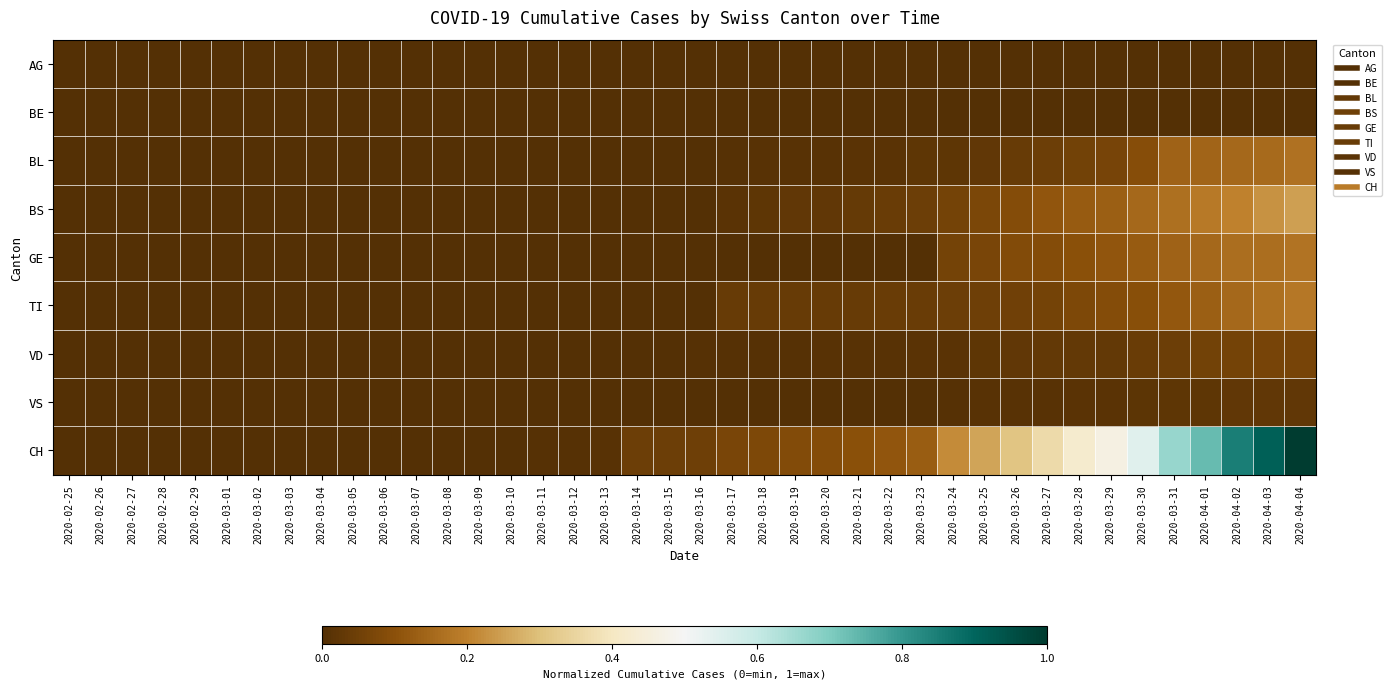

Reading left to right, extract all data points from this chart.

AG: 2020-02-25=0.0	2020-02-26=0.0	2020-02-27=0.0	2020-02-28=0.0	2020-02-29=0.0	2020-03-01=0.0	2020-03-02=0.0	2020-03-03=0.0	2020-03-04=0.0	2020-03-05=0.0	2020-03-06=0.0	2020-03-07=0.0	2020-03-08=0.0	2020-03-09=0.0	2020-03-10=0.0	2020-03-11=0.0	2020-03-12=0.0	2020-03-13=0.0	2020-03-14=0.0	2020-03-15=0.0	2020-03-16=0.0	2020-03-17=0.0	2020-03-18=0.0	2020-03-19=0.0	2020-03-20=0.0	2020-03-21=0.0	2020-03-22=0.0	2020-03-23=0.0	2020-03-24=0.0	2020-03-25=0.0	2020-03-26=0.0	2020-03-27=0.0	2020-03-28=0.0	2020-03-29=0.0	2020-03-30=0.0	2020-03-31=0.0	2020-04-01=0.0	2020-04-02=0.0	2020-04-03=0.0	2020-04-04=0.0
BE: 2020-02-25=0.0	2020-02-26=0.0	2020-02-27=0.0	2020-02-28=0.0	2020-02-29=0.0	2020-03-01=0.0	2020-03-02=0.0	2020-03-03=0.0	2020-03-04=0.0	2020-03-05=0.0	2020-03-06=0.0	2020-03-07=0.0	2020-03-08=0.0	2020-03-09=0.0	2020-03-10=0.0	2020-03-11=0.0	2020-03-12=0.0	2020-03-13=0.0	2020-03-14=0.0	2020-03-15=0.0	2020-03-16=0.0	2020-03-17=0.0	2020-03-18=0.0	2020-03-19=0.0	2020-03-20=0.0	2020-03-21=0.0	2020-03-22=0.0	2020-03-23=0.0	2020-03-24=0.0	2020-03-25=0.0	2020-03-26=0.0	2020-03-27=0.0	2020-03-28=0.0	2020-03-29=0.0	2020-03-30=0.0	2020-03-31=0.0	2020-04-01=0.0	2020-04-02=0.0	2020-04-03=0.0	2020-04-04=0.0
BL: 2020-02-25=0.0	2020-02-26=0.0	2020-02-27=0.0	2020-02-28=0.0	2020-02-29=0.0	2020-03-01=0.0	2020-03-02=0.0	2020-03-03=0.0	2020-03-04=0.0	2020-03-05=0.0	2020-03-06=0.0	2020-03-07=0.0	2020-03-08=0.0	2020-03-09=0.0	2020-03-10=0.0	2020-03-11=0.0	2020-03-12=0.0	2020-03-13=0.0	2020-03-14=0.0	2020-03-15=0.0	2020-03-16=0.0	2020-03-17=0.0	2020-03-18=0.0	2020-03-19=0.0	2020-03-20=0.0	2020-03-21=0.0	2020-03-22=0.0	2020-03-23=0.0	2020-03-24=0.0	2020-03-25=0.0	2020-03-26=0.0	2020-03-27=0.0	2020-03-28=0.1	2020-03-29=0.1	2020-03-30=0.1	2020-03-31=0.1	2020-04-01=0.1	2020-04-02=0.2	2020-04-03=0.2	2020-04-04=0.2
BS: 2020-02-25=0.0	2020-02-26=0.0	2020-02-27=0.0	2020-02-28=0.0	2020-02-29=0.0	2020-03-01=0.0	2020-03-02=0.0	2020-03-03=0.0	2020-03-04=0.0	2020-03-05=0.0	2020-03-06=0.0	2020-03-07=0.0	2020-03-08=0.0	2020-03-09=0.0	2020-03-10=0.0	2020-03-11=0.0	2020-03-12=0.0	2020-03-13=0.0	2020-03-14=0.0	2020-03-15=0.0	2020-03-16=0.0	2020-03-17=0.0	2020-03-18=0.0	2020-03-19=0.0	2020-03-20=0.0	2020-03-21=0.0	2020-03-22=0.0	2020-03-23=0.0	2020-03-24=0.1	2020-03-25=0.1	2020-03-26=0.1	2020-03-27=0.1	2020-03-28=0.1	2020-03-29=0.1	2020-03-30=0.2	2020-03-31=0.2	2020-04-01=0.2	2020-04-02=0.2	2020-04-03=0.2	2020-04-04=0.2
GE: 2020-02-25=0.0	2020-02-26=0.0	2020-02-27=0.0	2020-02-28=0.0	2020-02-29=0.0	2020-03-01=0.0	2020-03-02=0.0	2020-03-03=0.0	2020-03-04=0.0	2020-03-05=0.0	2020-03-06=0.0	2020-03-07=0.0	2020-03-08=0.0	2020-03-09=0.0	2020-03-10=0.0	2020-03-11=0.0	2020-03-12=0.0	2020-03-13=0.0	2020-03-14=0.0	2020-03-15=0.0	2020-03-16=0.0	2020-03-17=0.0	2020-03-18=0.0	2020-03-19=0.0	2020-03-20=0.0	2020-03-21=0.0	2020-03-22=0.0	2020-03-23=0.0	2020-03-24=0.1	2020-03-25=0.1	2020-03-26=0.1	2020-03-27=0.1	2020-03-28=0.1	2020-03-29=0.1	2020-03-30=0.1	2020-03-31=0.1	2020-04-01=0.1	2020-04-02=0.2	2020-04-03=0.2	2020-04-04=0.2
TI: 2020-02-25=0.0	2020-02-26=0.0	2020-02-27=0.0	2020-02-28=0.0	2020-02-29=0.0	2020-03-01=0.0	2020-03-02=0.0	2020-03-03=0.0	2020-03-04=0.0	2020-03-05=0.0	2020-03-06=0.0	2020-03-07=0.0	2020-03-08=0.0	2020-03-09=0.0	2020-03-10=0.0	2020-03-11=0.0	2020-03-12=0.0	2020-03-13=0.0	2020-03-14=0.0	2020-03-15=0.0	2020-03-16=0.0	2020-03-17=0.0	2020-03-18=0.0	2020-03-19=0.0	2020-03-20=0.0	2020-03-21=0.0	2020-03-22=0.0	2020-03-23=0.0	2020-03-24=0.0	2020-03-25=0.0	2020-03-26=0.1	2020-03-27=0.1	2020-03-28=0.1	2020-03-29=0.1	2020-03-30=0.1	2020-03-31=0.1	2020-04-01=0.1	2020-04-02=0.2	2020-04-03=0.2	2020-04-04=0.2
VD: 2020-02-25=0.0	2020-02-26=0.0	2020-02-27=0.0	2020-02-28=0.0	2020-02-29=0.0	2020-03-01=0.0	2020-03-02=0.0	2020-03-03=0.0	2020-03-04=0.0	2020-03-05=0.0	2020-03-06=0.0	2020-03-07=0.0	2020-03-08=0.0	2020-03-09=0.0	2020-03-10=0.0	2020-03-11=0.0	2020-03-12=0.0	2020-03-13=0.0	2020-03-14=0.0	2020-03-15=0.0	2020-03-16=0.0	2020-03-17=0.0	2020-03-18=0.0	2020-03-19=0.0	2020-03-20=0.0	2020-03-21=0.0	2020-03-22=0.0	2020-03-23=0.0	2020-03-24=0.0	2020-03-25=0.0	2020-03-26=0.0	2020-03-27=0.0	2020-03-28=0.0	2020-03-29=0.0	2020-03-30=0.0	2020-03-31=0.0	2020-04-01=0.1	2020-04-02=0.1	2020-04-03=0.1	2020-04-04=0.1
VS: 2020-02-25=0.0	2020-02-26=0.0	2020-02-27=0.0	2020-02-28=0.0	2020-02-29=0.0	2020-03-01=0.0	2020-03-02=0.0	2020-03-03=0.0	2020-03-04=0.0	2020-03-05=0.0	2020-03-06=0.0	2020-03-07=0.0	2020-03-08=0.0	2020-03-09=0.0	2020-03-10=0.0	2020-03-11=0.0	2020-03-12=0.0	2020-03-13=0.0	2020-03-14=0.0	2020-03-15=0.0	2020-03-16=0.0	2020-03-17=0.0	2020-03-18=0.0	2020-03-19=0.0	2020-03-20=0.0	2020-03-21=0.0	2020-03-22=0.0	2020-03-23=0.0	2020-03-24=0.0	2020-03-25=0.0	2020-03-26=0.0	2020-03-27=0.0	2020-03-28=0.0	2020-03-29=0.0	2020-03-30=0.0	2020-03-31=0.0	2020-04-01=0.0	2020-04-02=0.0	2020-04-03=0.0	2020-04-04=0.0
CH: 2020-02-25=0.0	2020-02-26=0.0	2020-02-27=0.0	2020-02-28=0.0	2020-02-29=0.0	2020-03-01=0.0	2020-03-02=0.0	2020-03-03=0.0	2020-03-04=0.0	2020-03-05=0.0	2020-03-06=0.0	2020-03-07=0.0	2020-03-08=0.0	2020-03-09=0.0	2020-03-10=0.0	2020-03-11=0.0	2020-03-12=0.0	2020-03-13=0.0	2020-03-14=0.0	2020-03-15=0.0	2020-03-16=0.0	2020-03-17=0.1	2020-03-18=0.1	2020-03-19=0.1	2020-03-20=0.1	2020-03-21=0.1	2020-03-22=0.1	2020-03-23=0.1	2020-03-24=0.2	2020-03-25=0.3	2020-03-26=0.3	2020-03-27=0.4	2020-03-28=0.4	2020-03-29=0.5	2020-03-30=0.5	2020-03-31=0.7	2020-04-01=0.7	2020-04-02=0.8	2020-04-03=0.9	2020-04-04=1.0